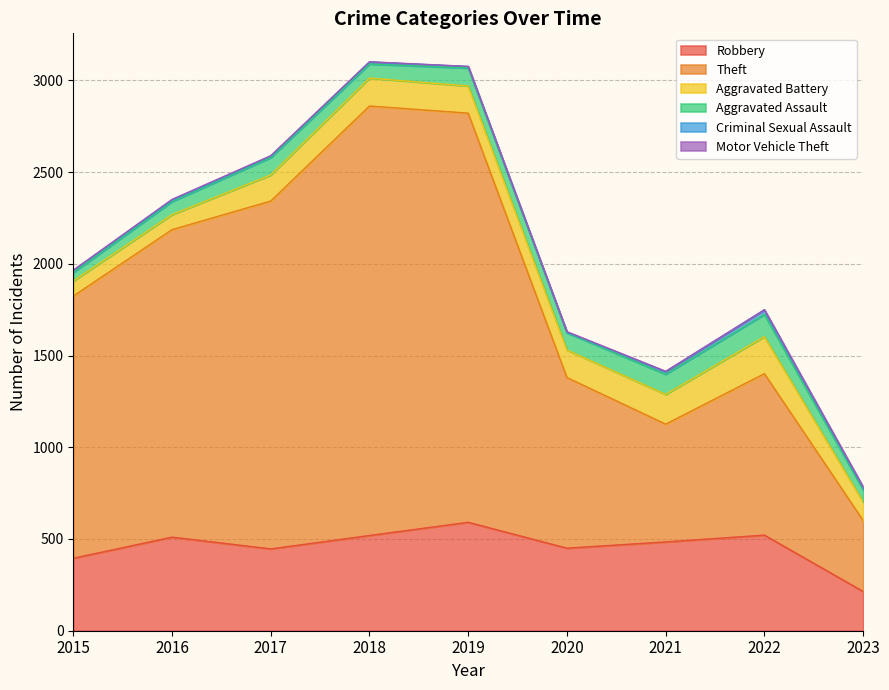

How many values in the Aggravated Battery series are below 148?

4